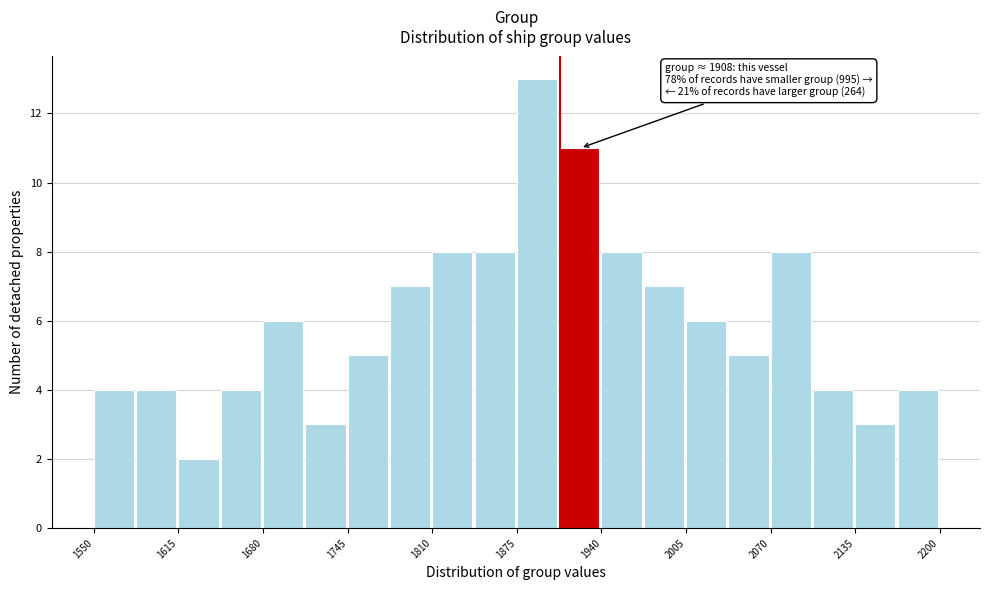

Read against the x-axis, roughly where is the centre of the tallest bar?

1890